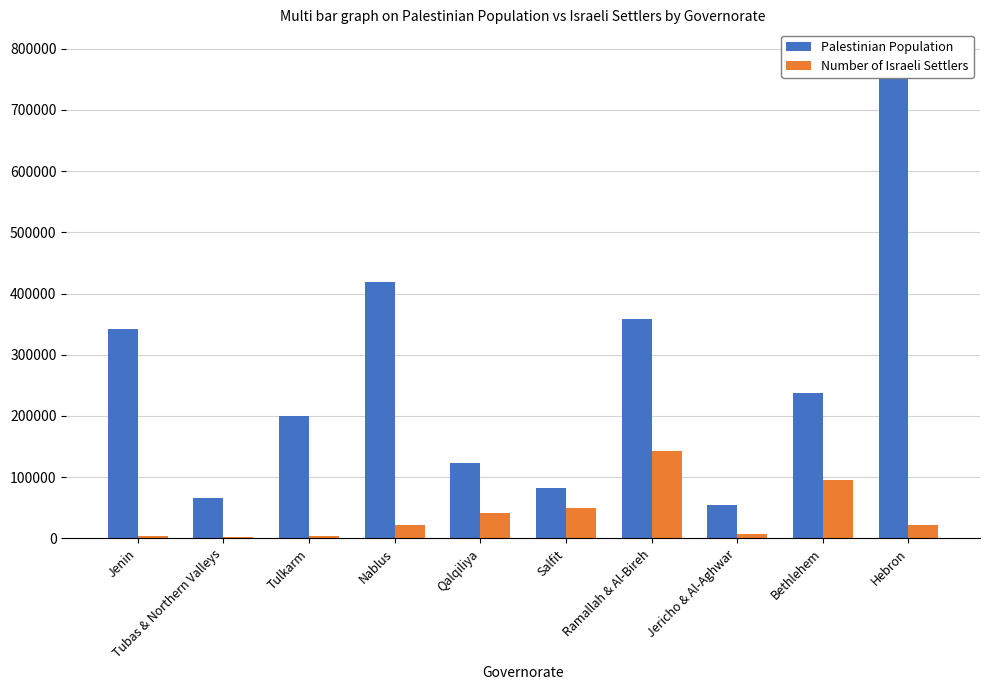

What is the label of the 1st bar from the right?

Hebron